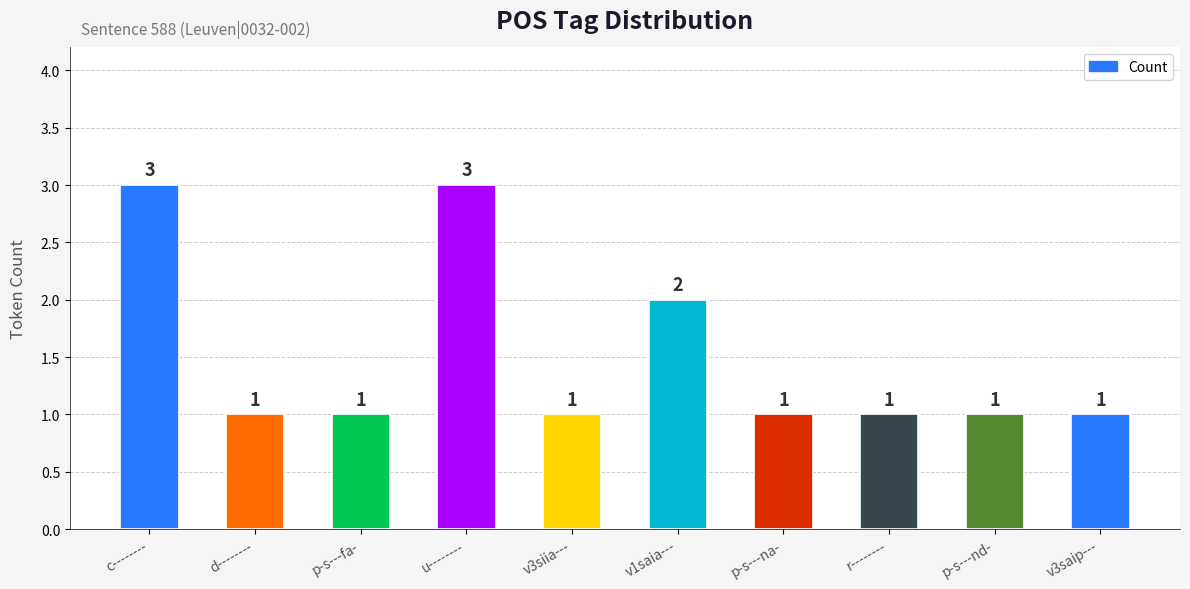

What is the sum of the values at c-------- and r--------?

4